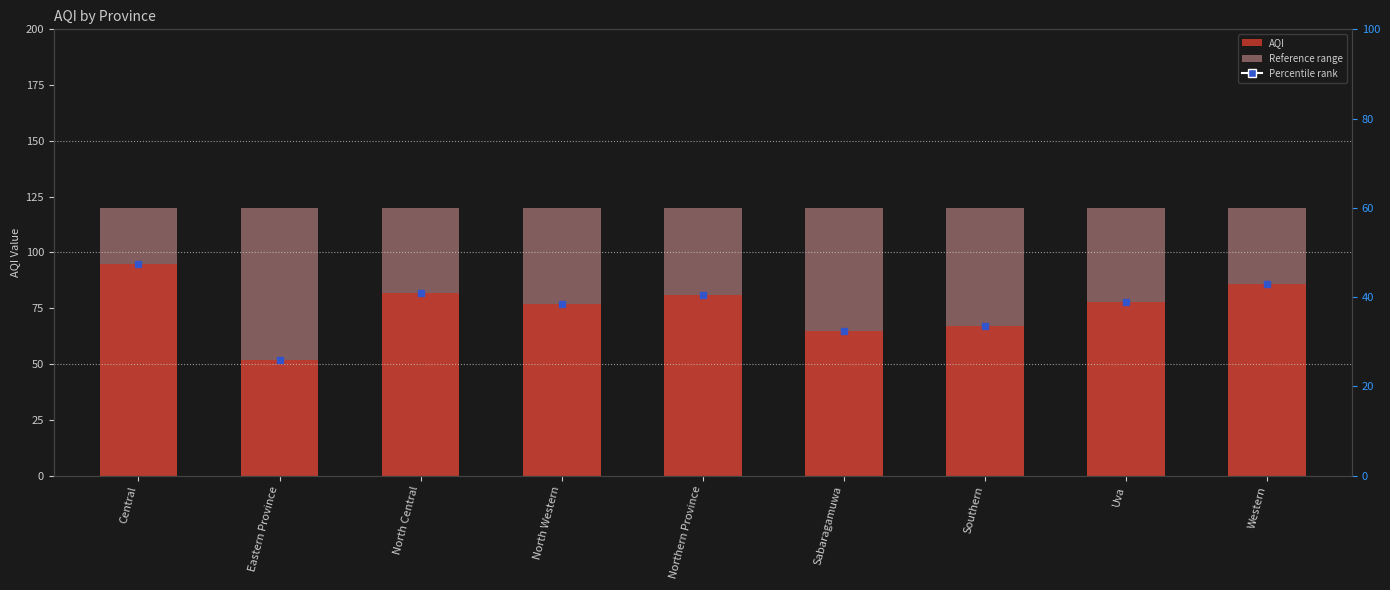

The chart shows a value of 77 at North Western. True or false?

True